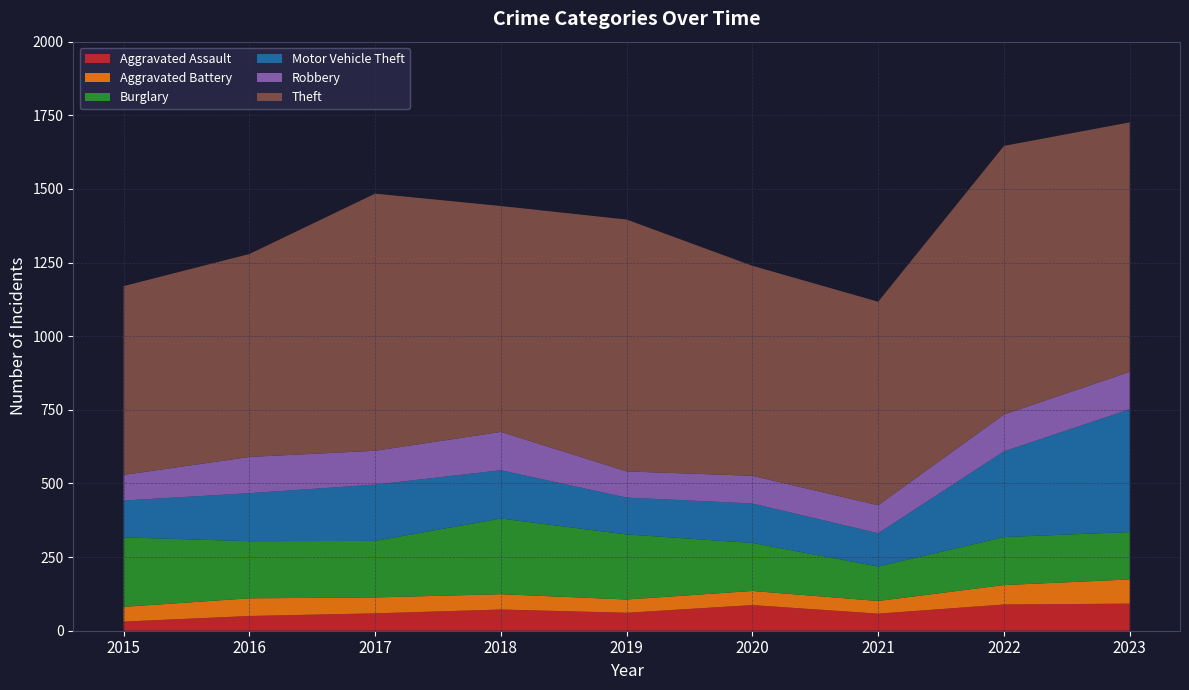

Reading right to left, list all the values displayed in this chart.

Aggravated Assault: 92	89	58	87	61	72	59	50	31
Aggravated Battery: 82	66	43	48	45	52	54	60	50
Burglary: 161	163	117	163	221	257	192	194	236
Motor Vehicle Theft: 417	291	113	134	125	164	191	163	125
Robbery: 127	125	95	94	89	130	115	123	87
Theft: 847	912	691	713	855	767	873	689	641